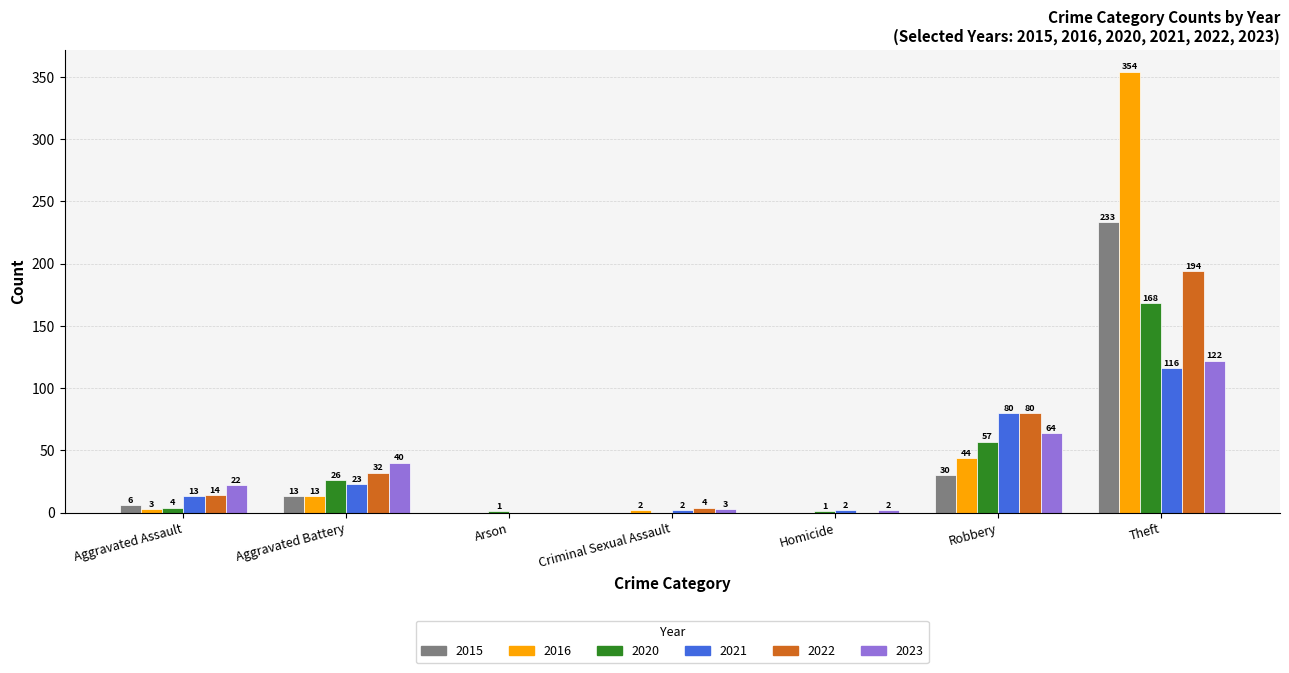

What is the sum of all 2021 values?

236